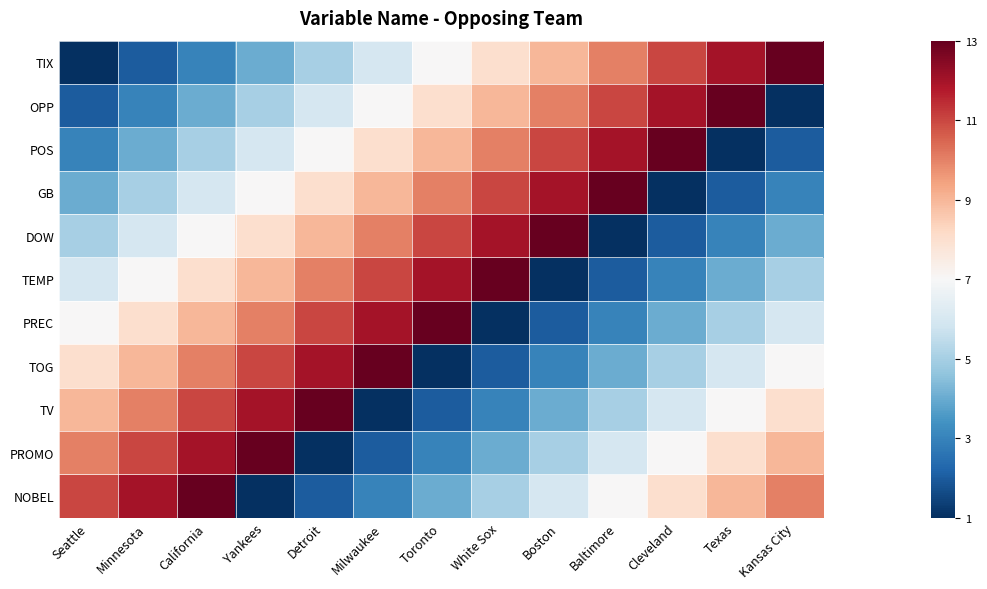

What is the smallest value displayed?

1